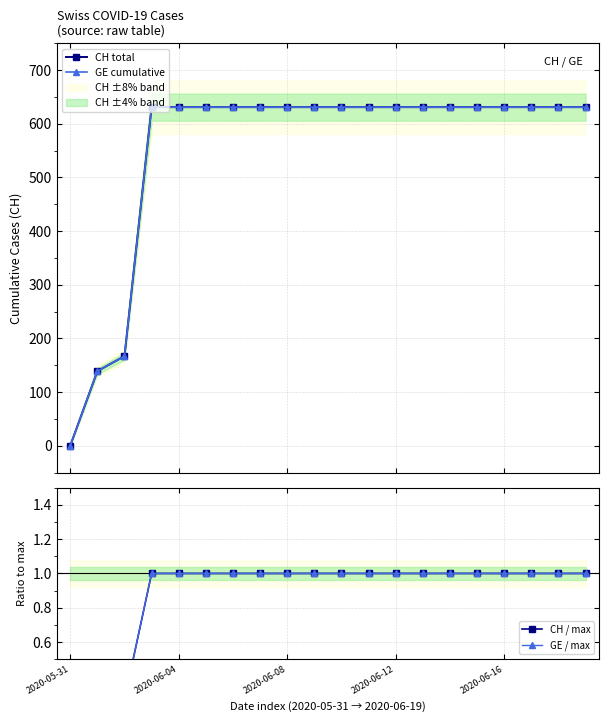

At which label is CH / max closest to 0?

2020-05-31